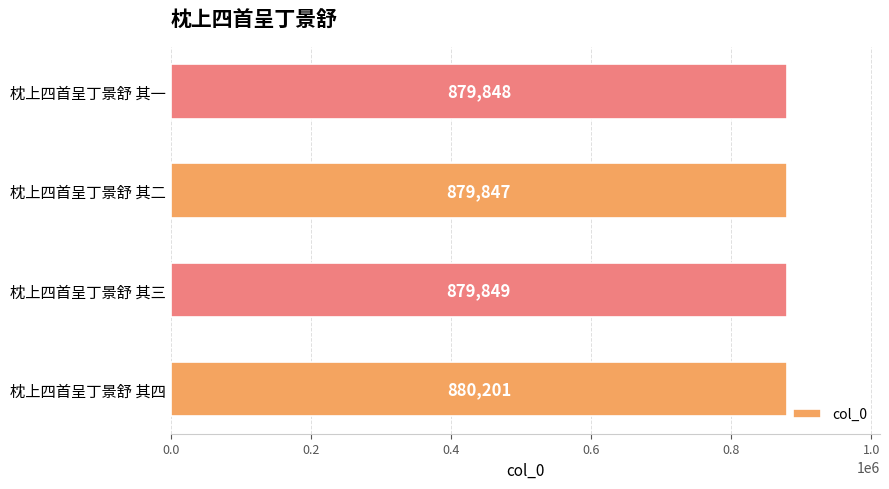

Which has a higher value, 枕上四首呈丁景舒 其四 or 枕上四首呈丁景舒 其一?

枕上四首呈丁景舒 其四